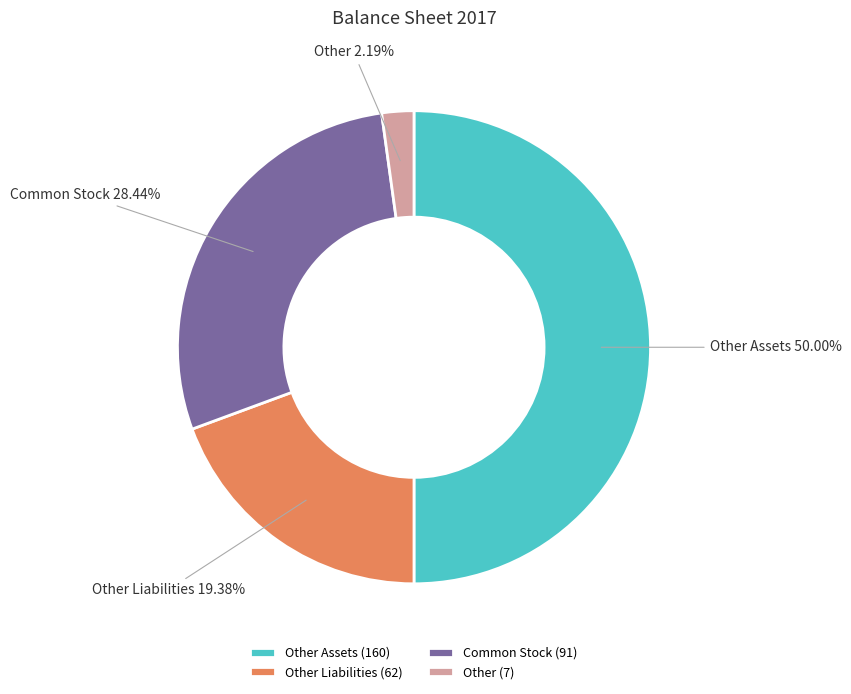

Which slice is the smallest?

Other (7)